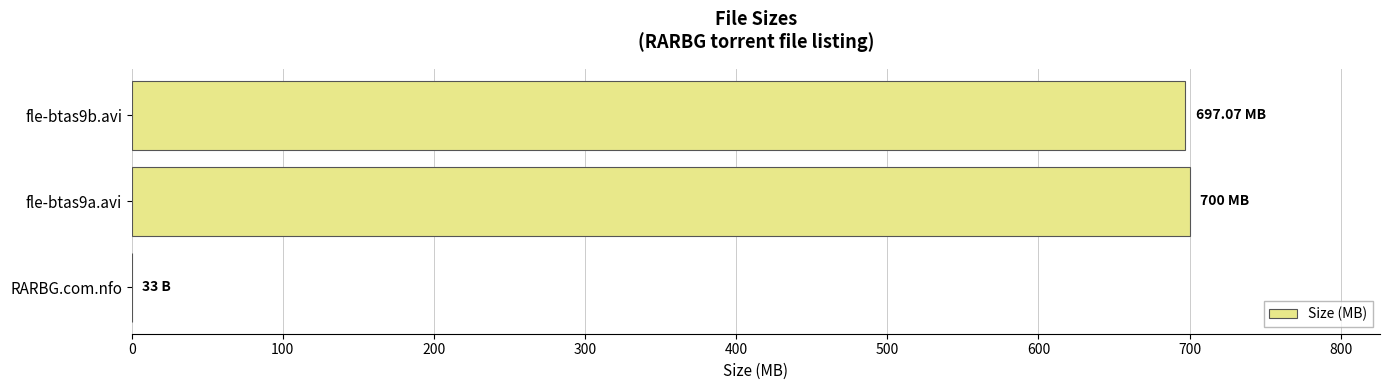

What is the sum of all values?

1397.1